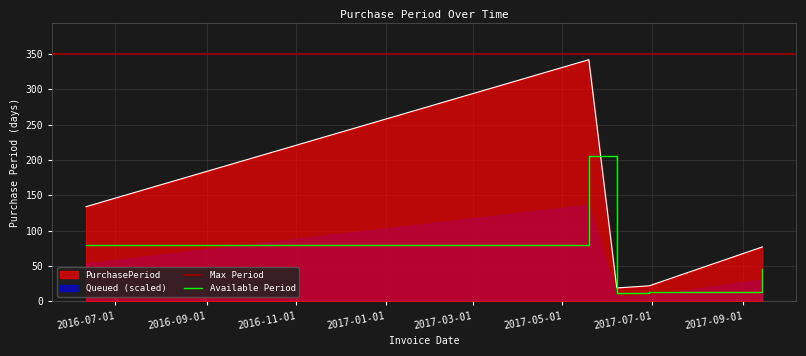

Does the chart display data point markers on the line(s)?

No